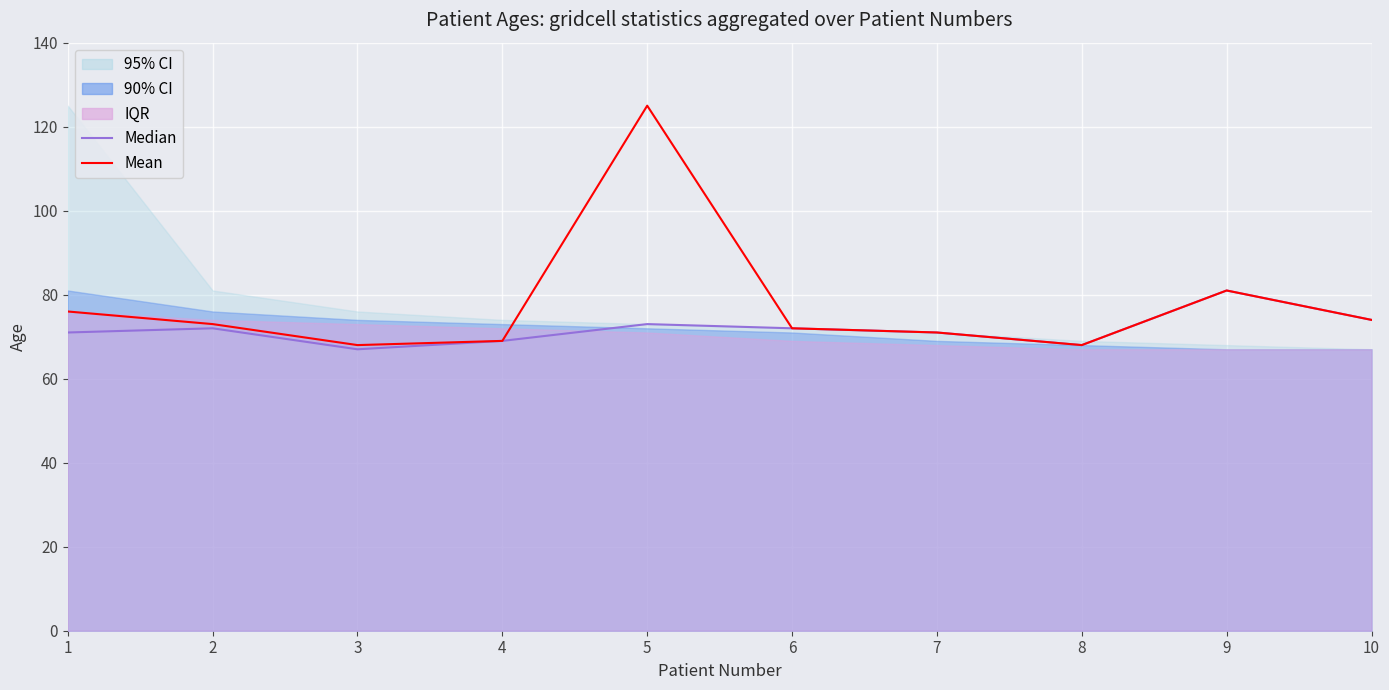

Which series has the largest range (max minus min)?

Mean